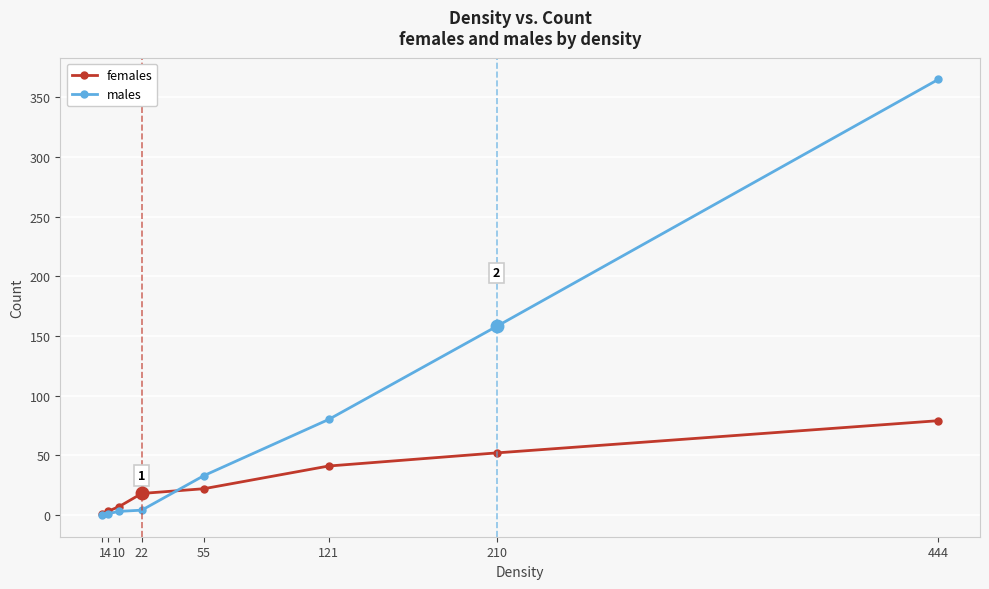

The value of males at 121 is 80. True or false?

True